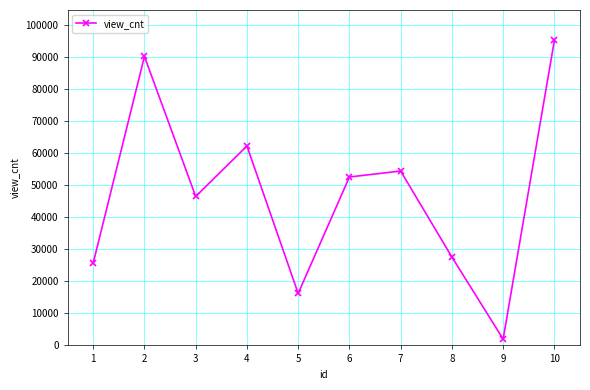

How many categories are shown in the chart?

10